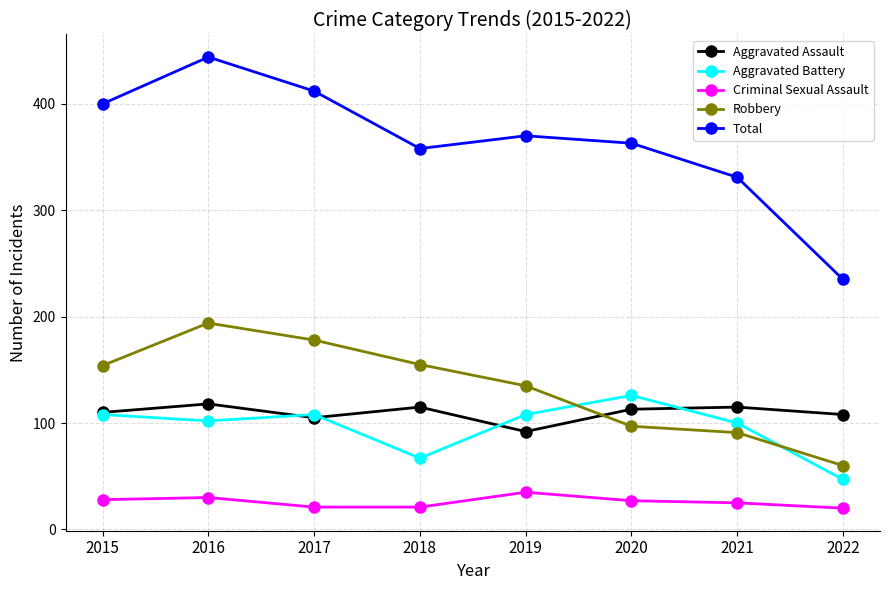

Where is Total nearest to the value 339?

2021